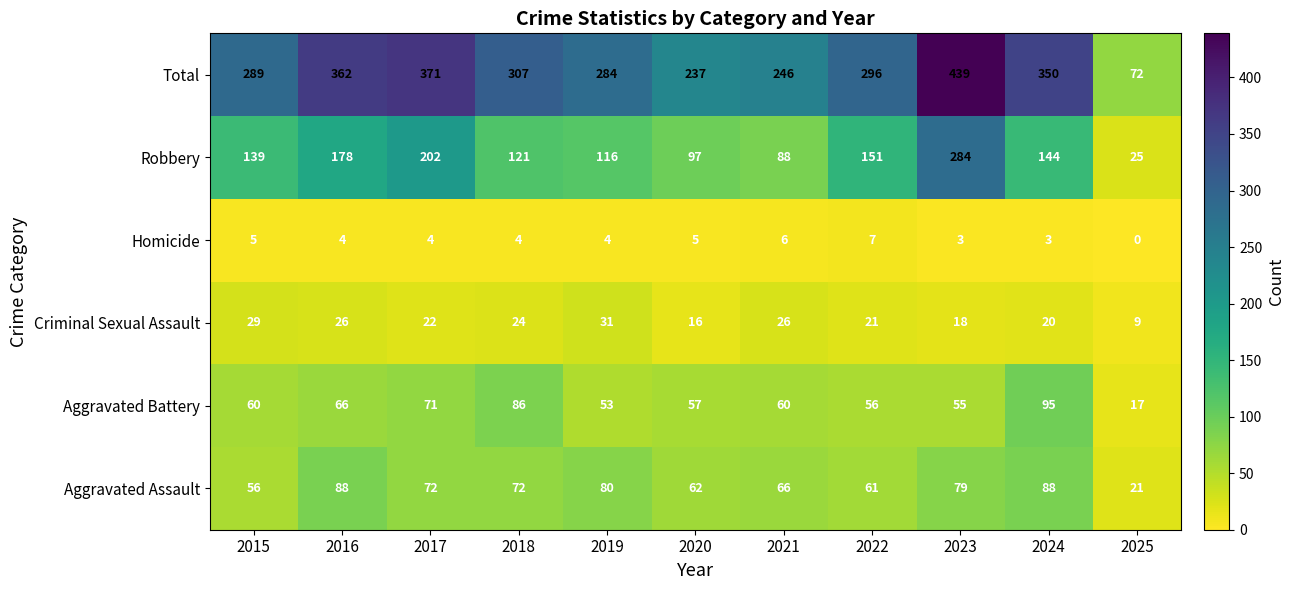

The Criminal Sexual Assault series shows 41 at 2018. True or false?

False